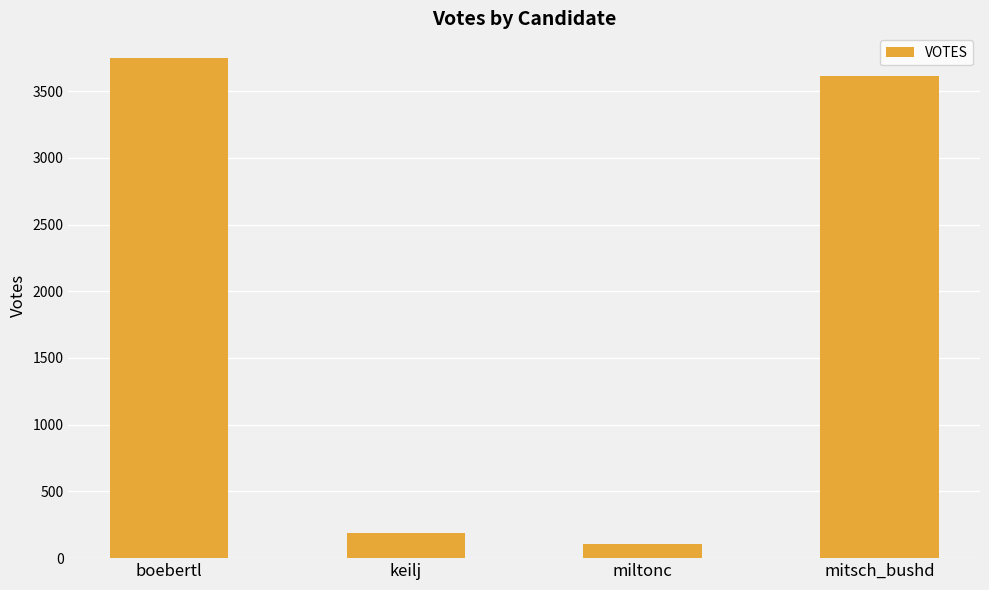

Reading left to right, transcribe all the data shown in this chart.

boebertl=3746	keilj=192	miltonc=108	mitsch_bushd=3616